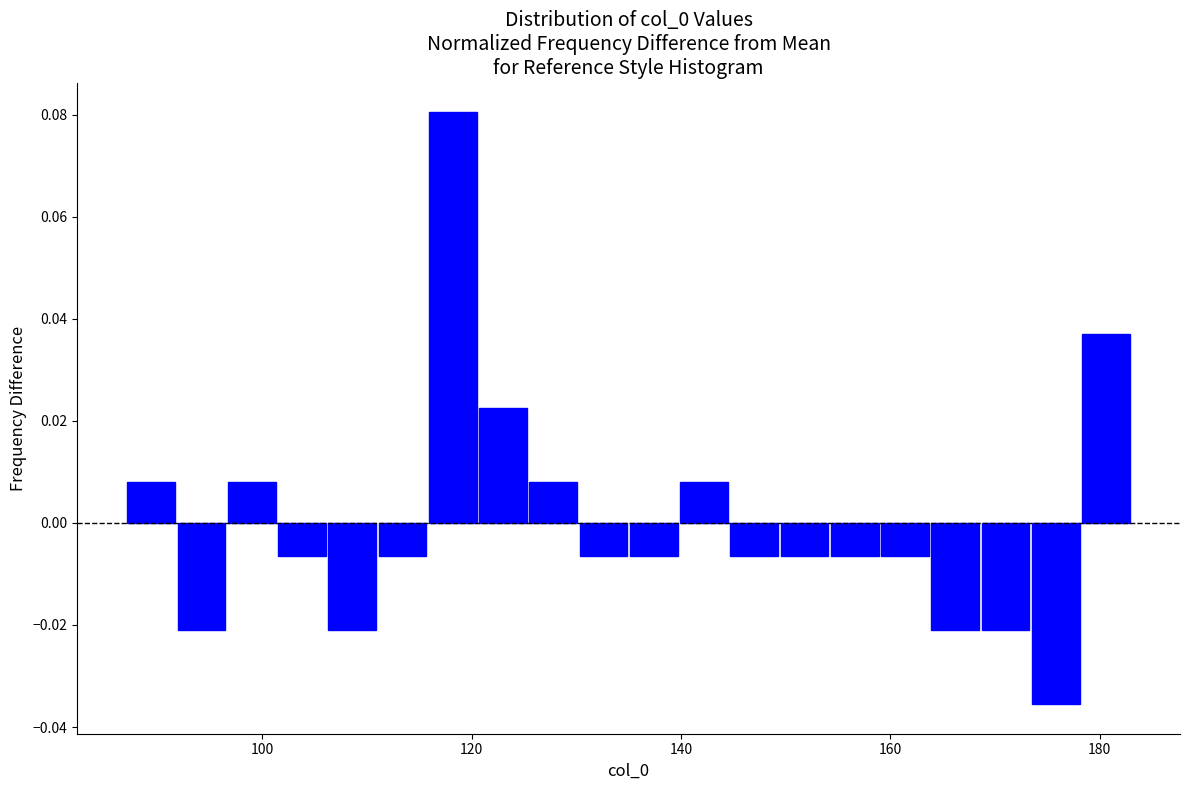

Around what value on the x-axis is the tallest bar? Give the approximate position of its centre, as read against the axis.

118